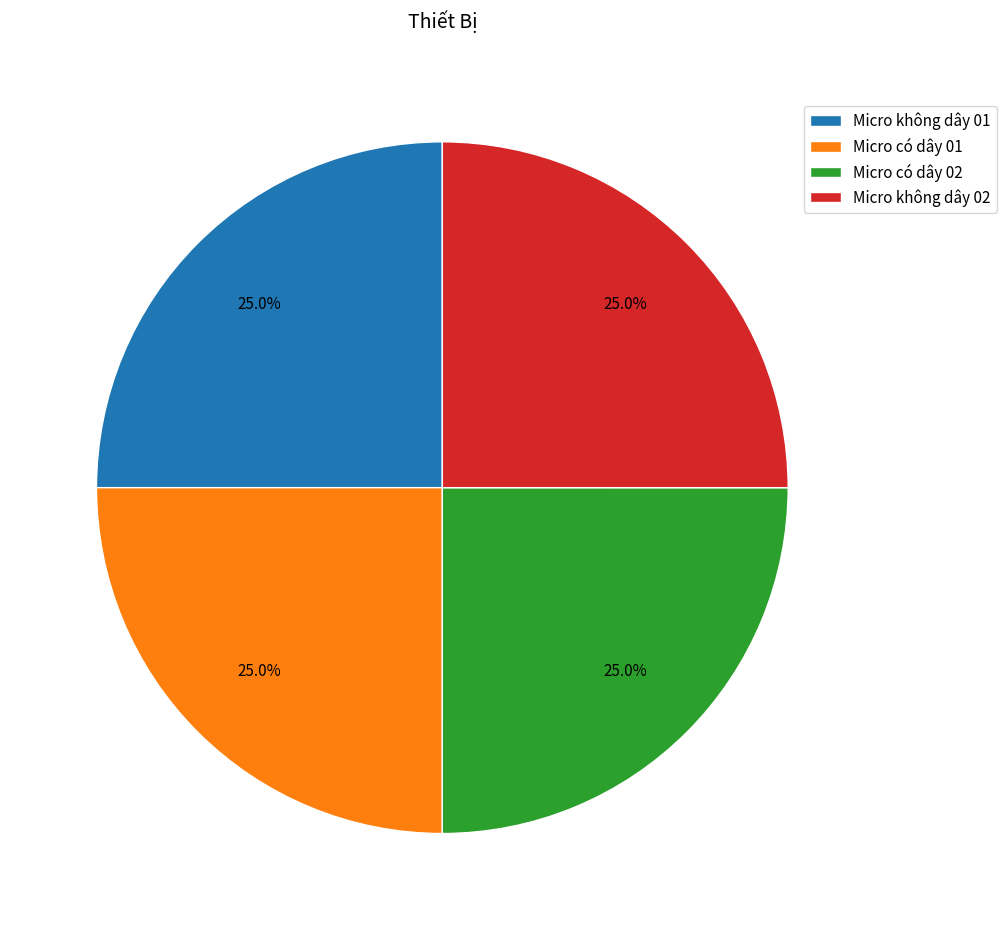

Count the number of slices in the pie.

4